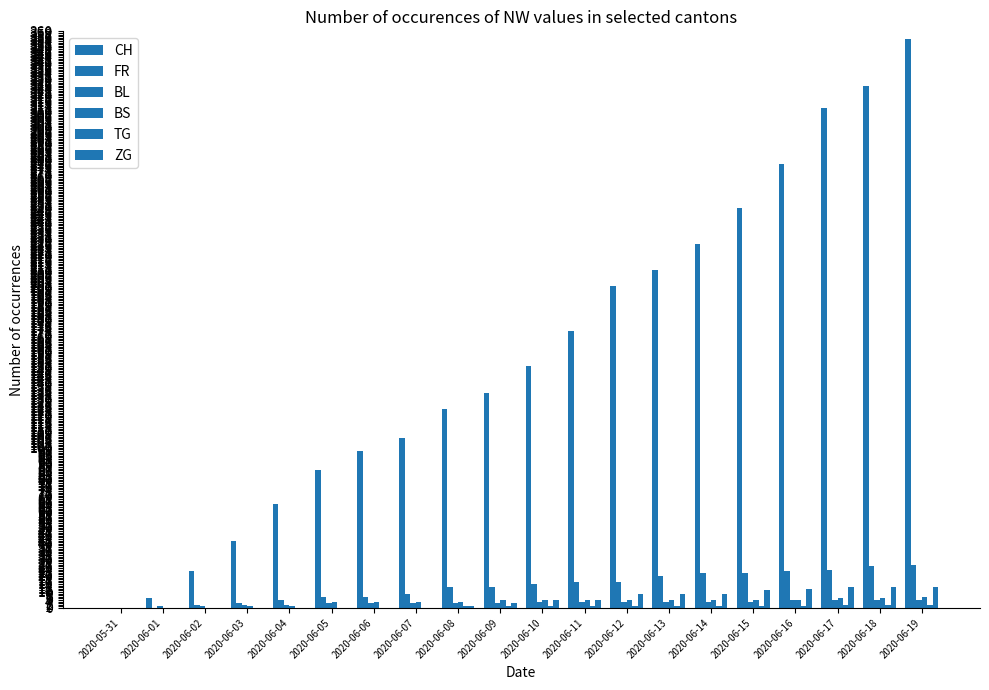

True or false: TG has a value of -1 at 2020-06-05.

False